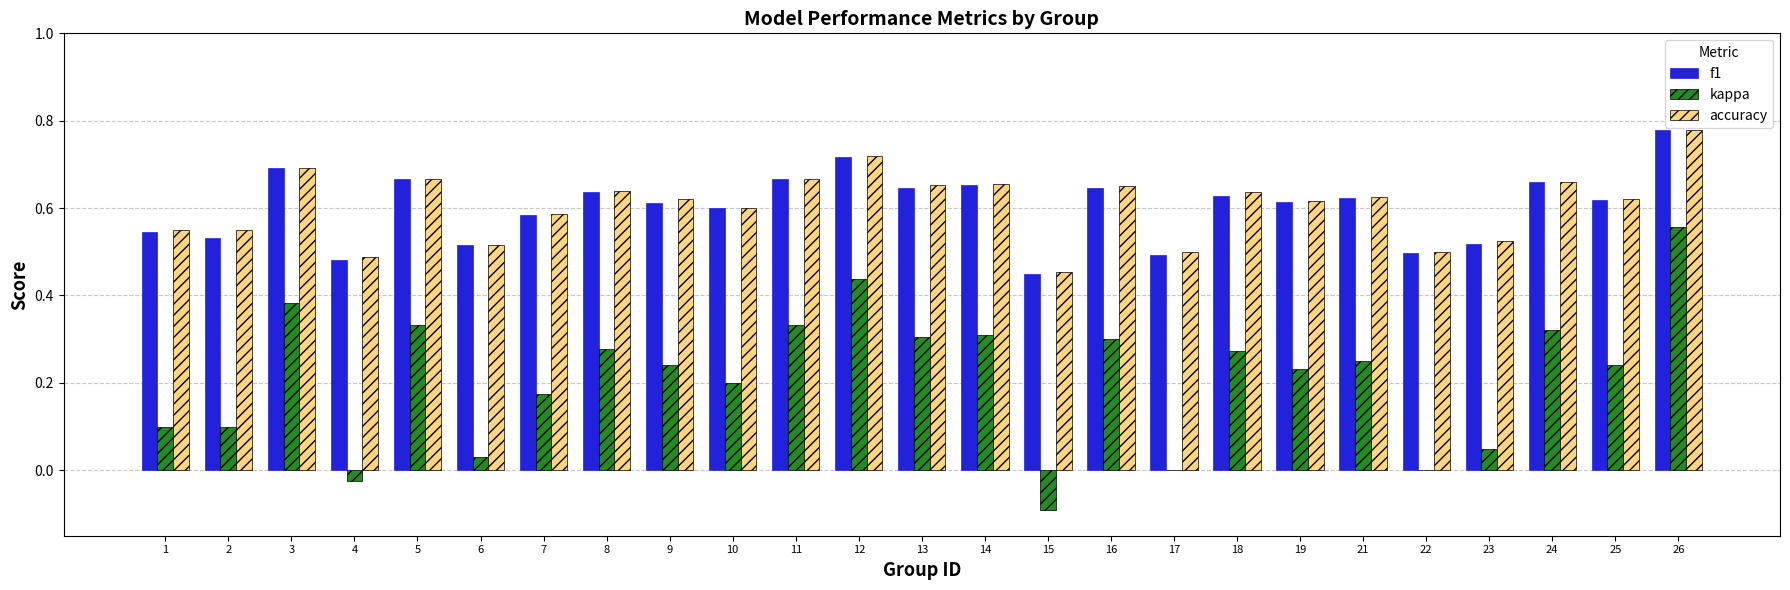

Between 14 and 23, which series saw the biggest shift?

kappa